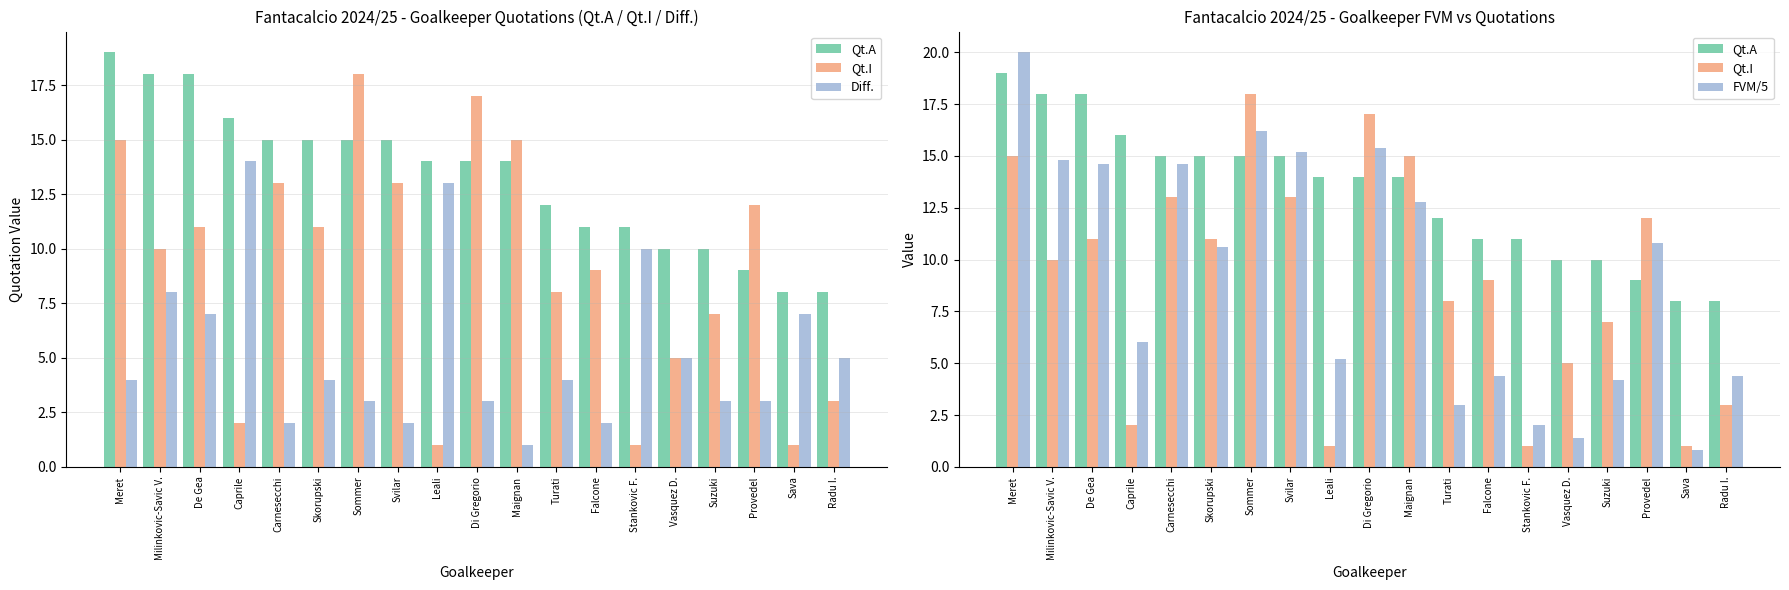

Where is Qt.A nearest to the value 13?

Leali